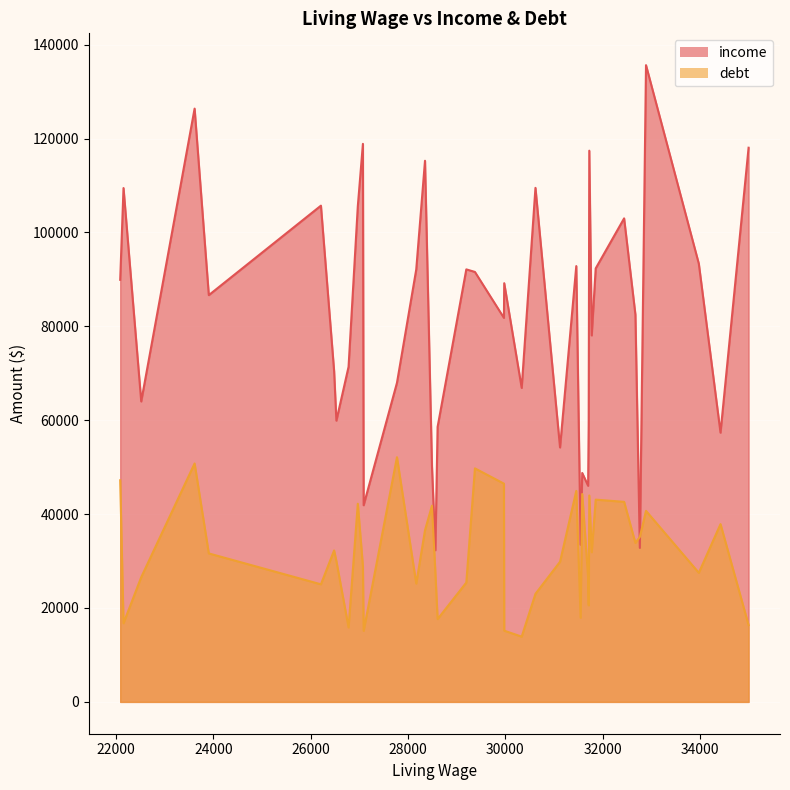

List the series in order of their overall mean, lowest first.

debt, income